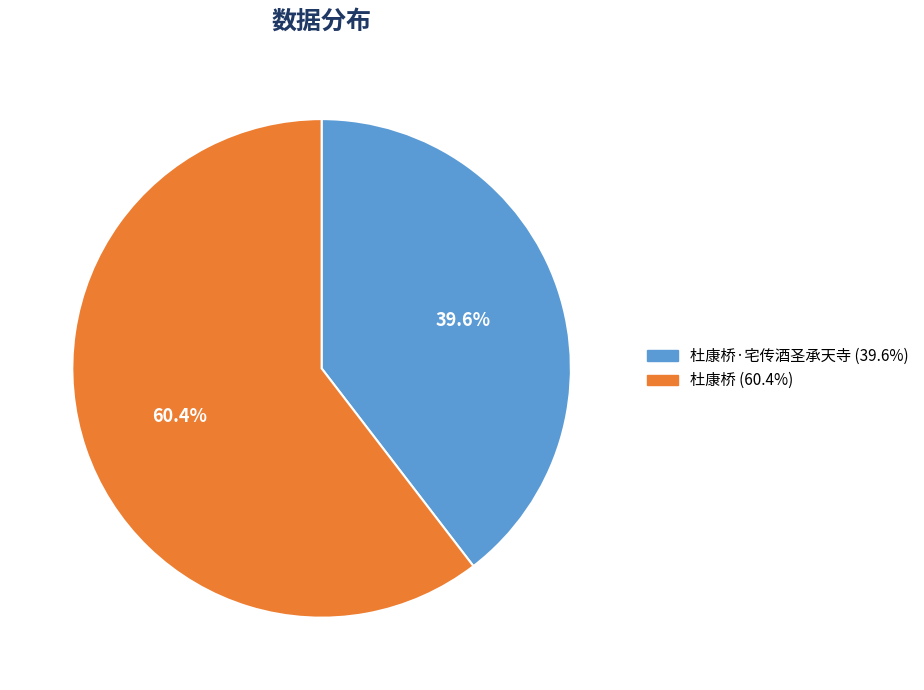

Count the number of slices in the pie.

2